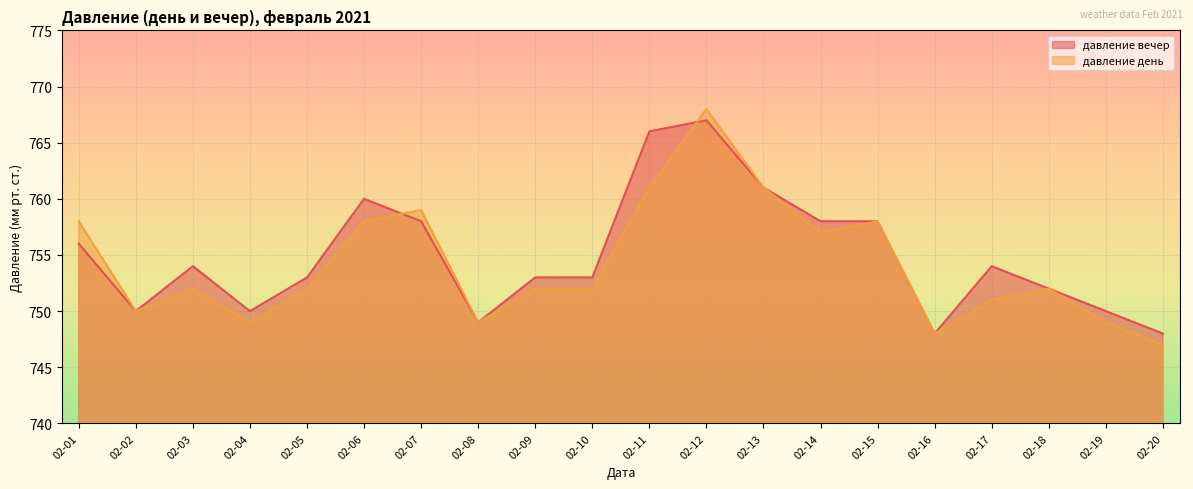

Rank the categories by давление день value from lowest to highest.

02-20, 02-16, 02-04, 02-08, 02-19, 02-02, 02-17, 02-03, 02-05, 02-09, 02-10, 02-18, 02-14, 02-01, 02-06, 02-15, 02-07, 02-11, 02-13, 02-12